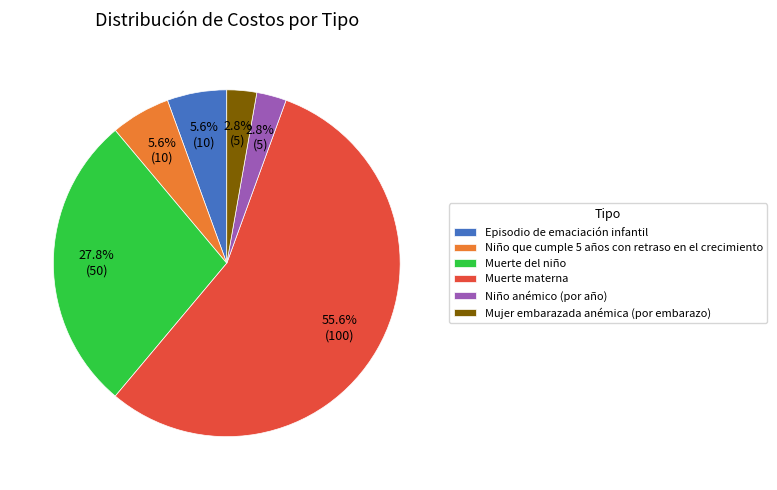

How many slices are in this pie chart?

6